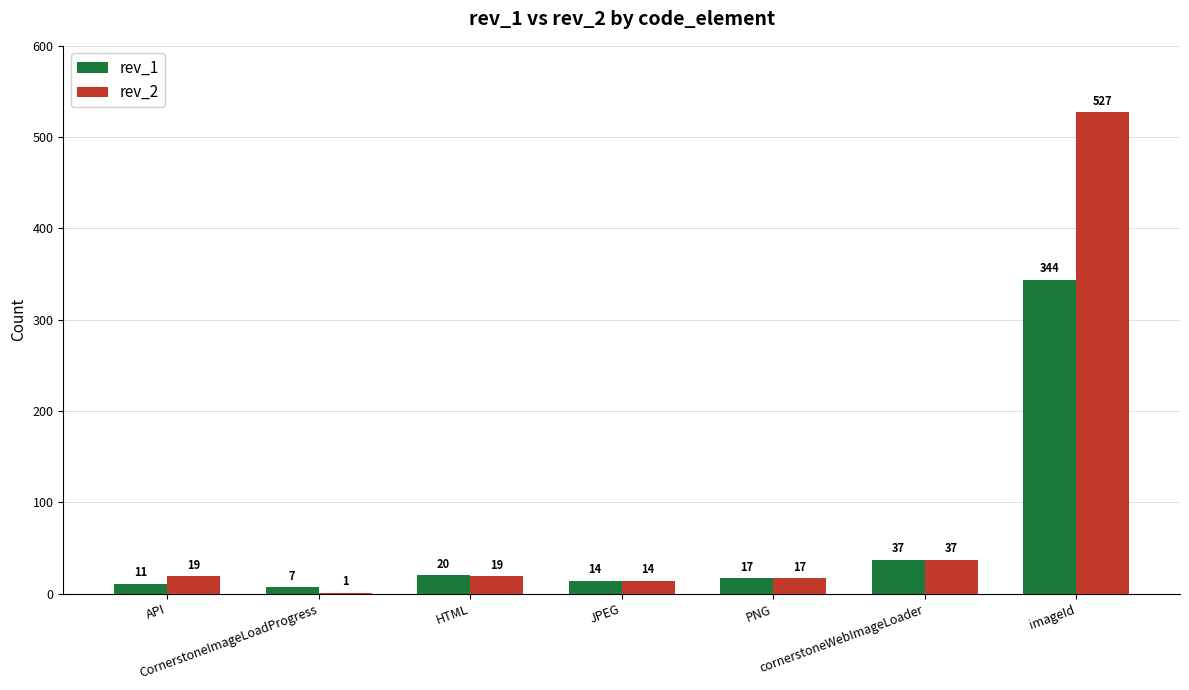

What is the spread (max minus min) of values at CornerstoneImageLoadProgress?

6